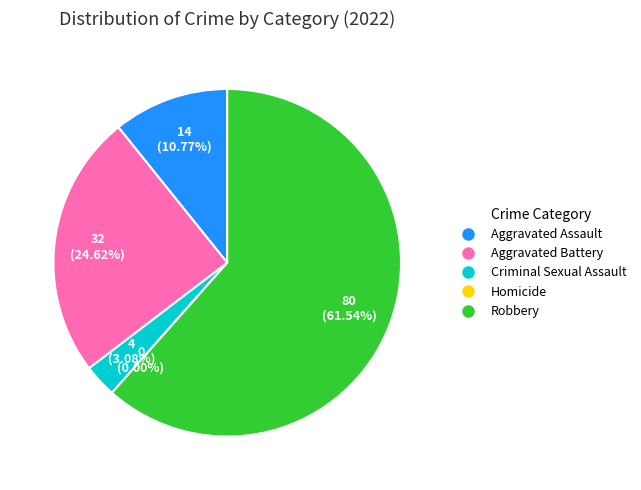

What percentage is NOT represented by Criminal Sexual Assault?

96.9%